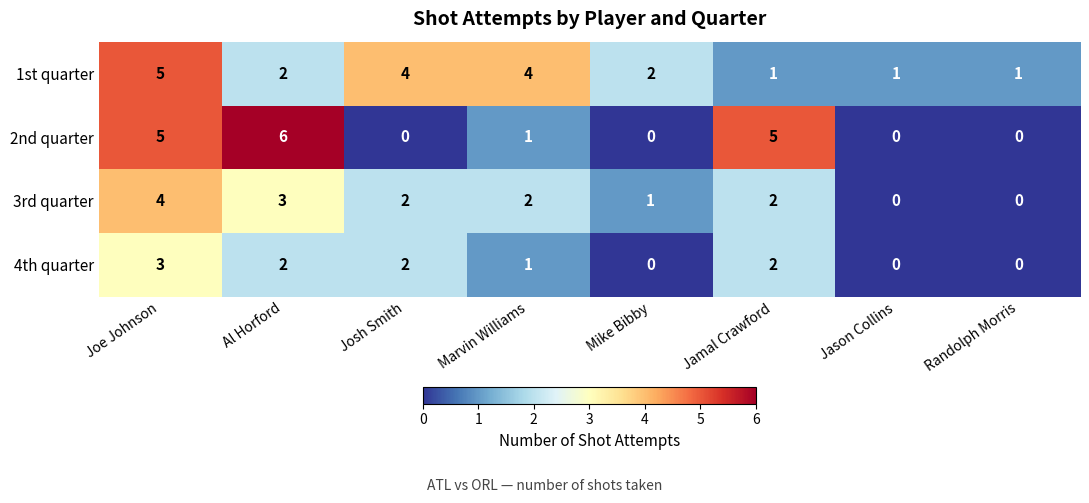

Which category has the highest value in the 4th quarter series?

Joe Johnson